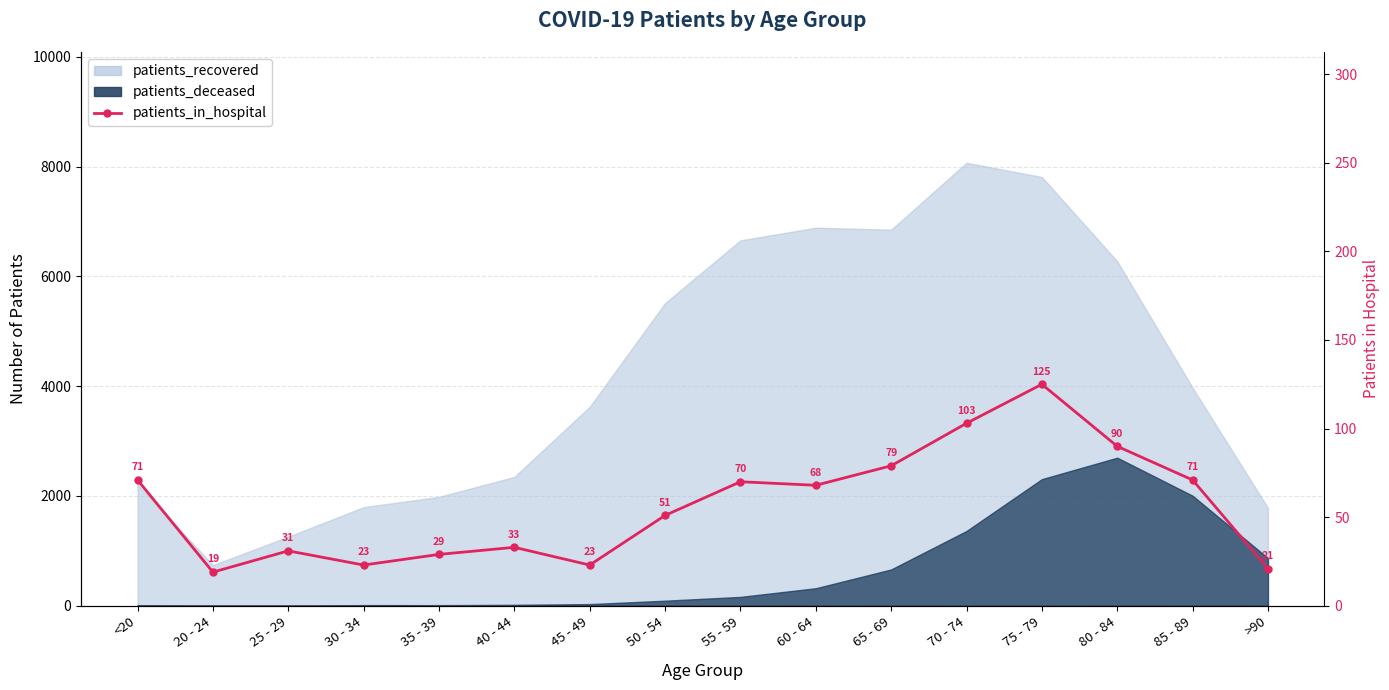

Where is the first local maximum?

25 - 29